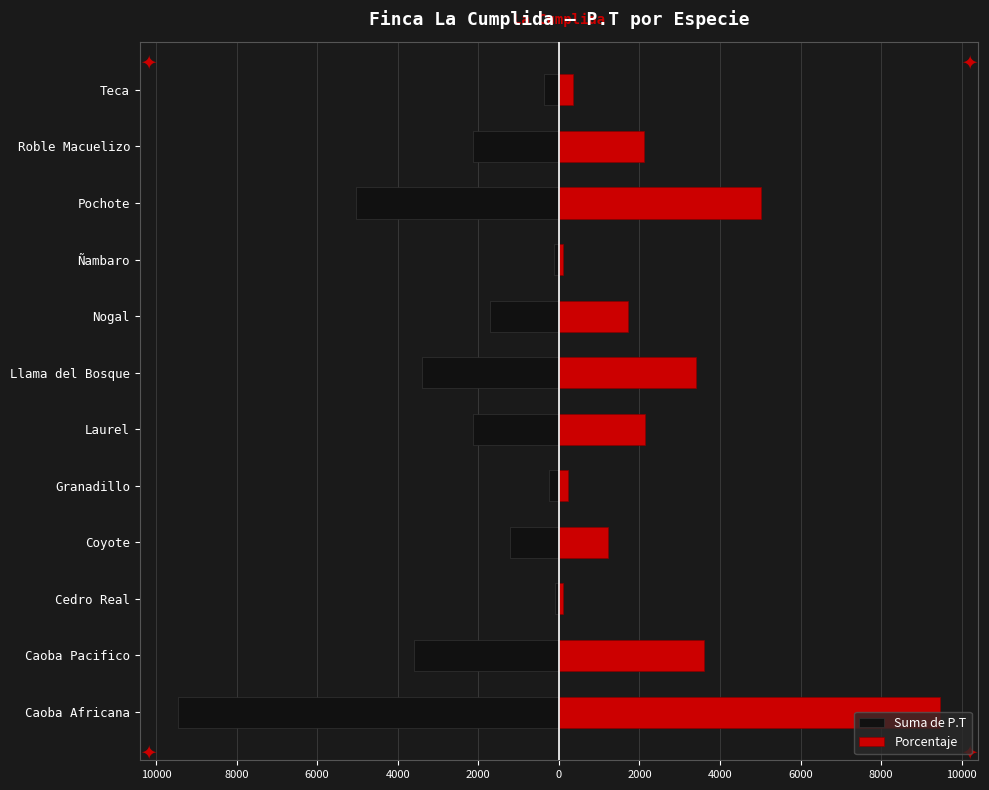

Rank the series by their maximum value, from highest to lowest.

Porcentaje, Suma de P.T